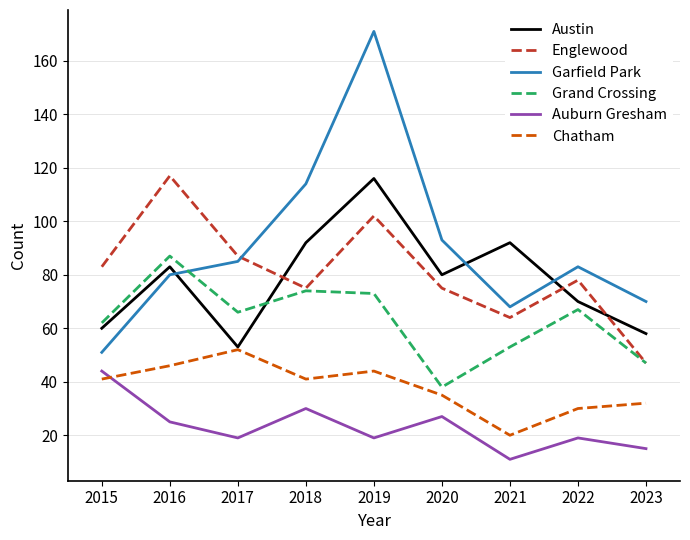

Which series has the widest spread of values?

Garfield Park